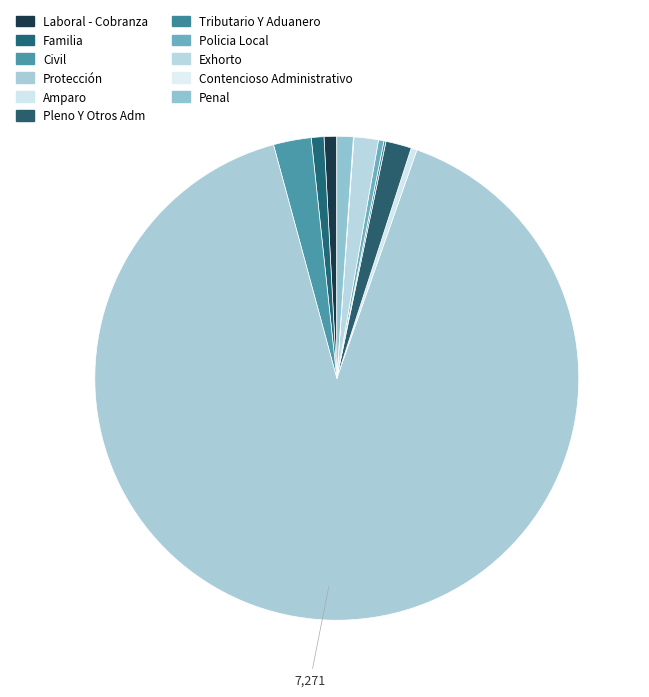

To the nearest percent, what is the average slice percentage?

9%